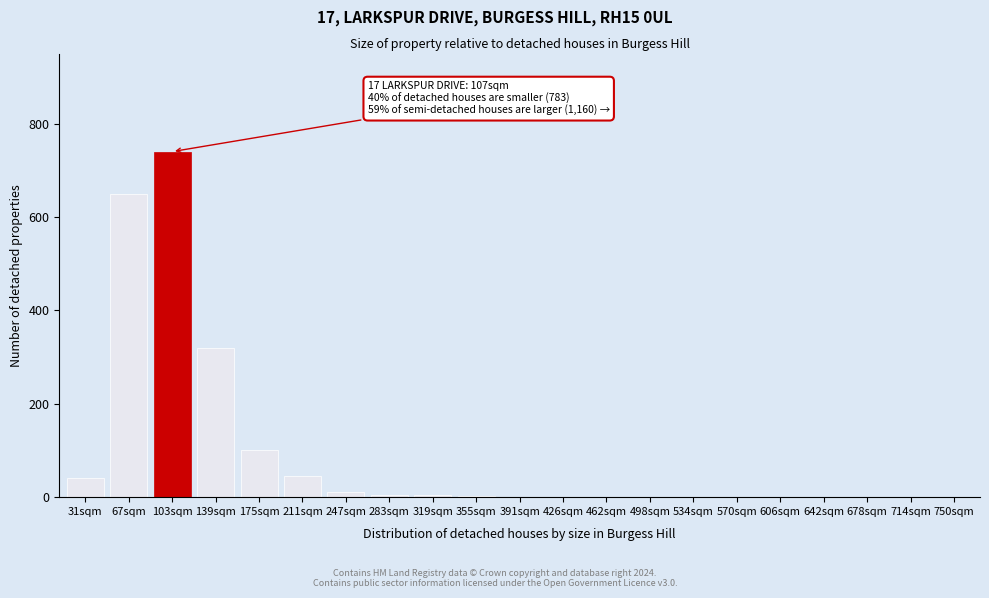

What is the sum of the values at 534sqm and 175sqm?

100